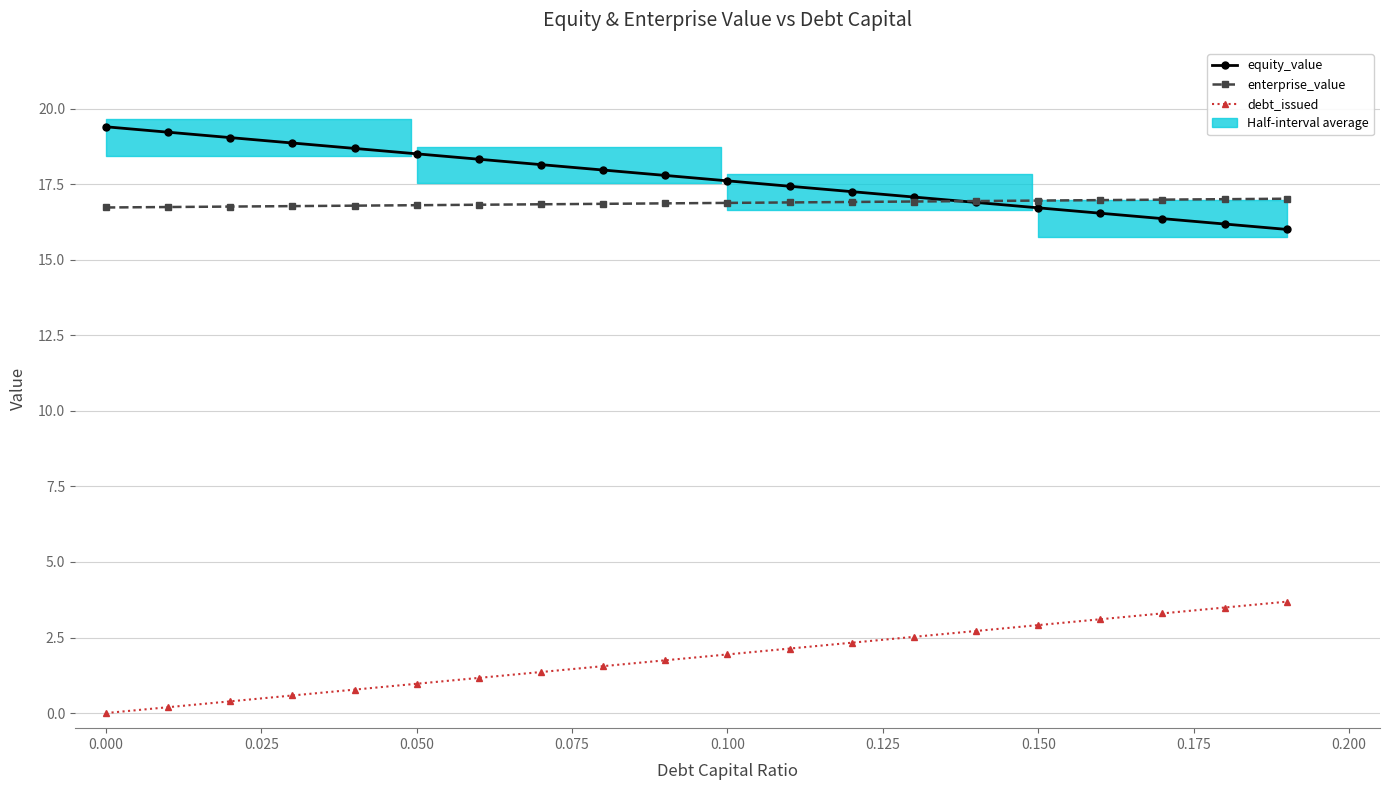

True or false: equity_value and debt_issued intersect in this chart.

False